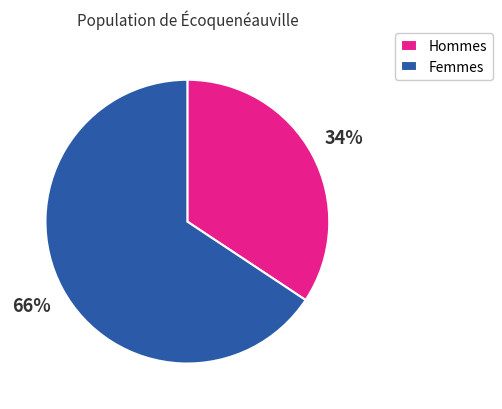

To the nearest percent, what portion does Femmes represent?

66%